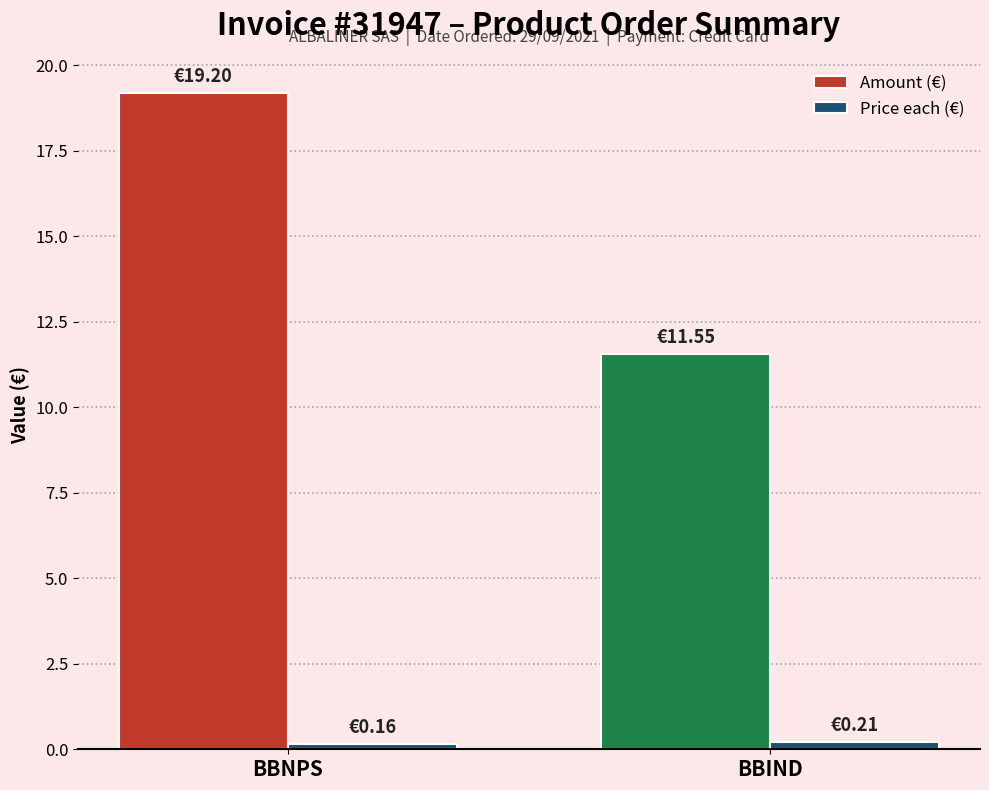

How many Price each (€) values are between 0 and 1?

2